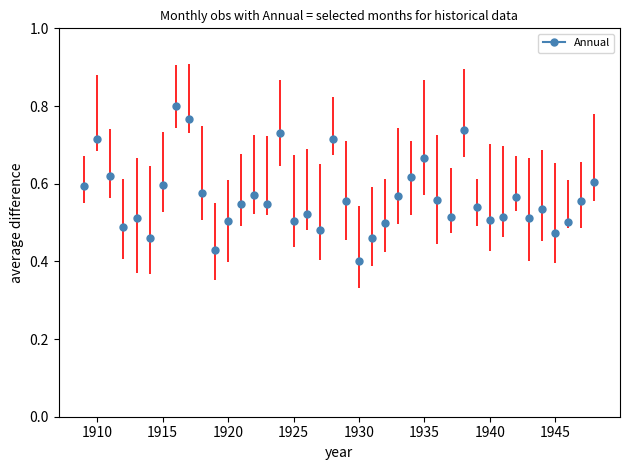

At which category does the chart reach its minimum across all series?

1930